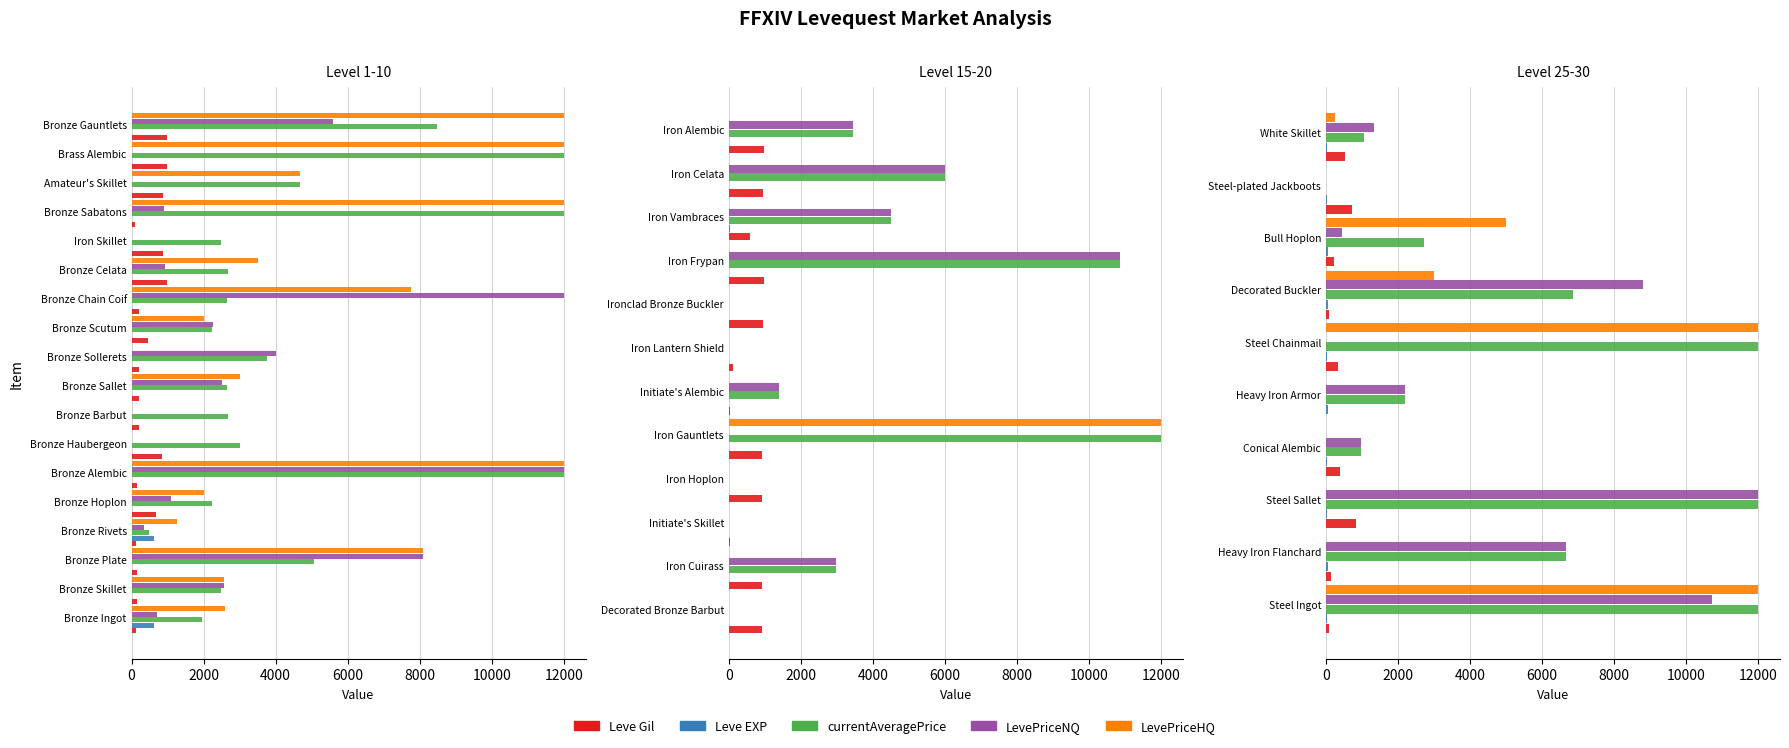

Rank the series by their maximum value, from lowest to highest.

Leve EXP, Leve Gil, currentAveragePrice, LevePriceNQ, LevePriceHQ